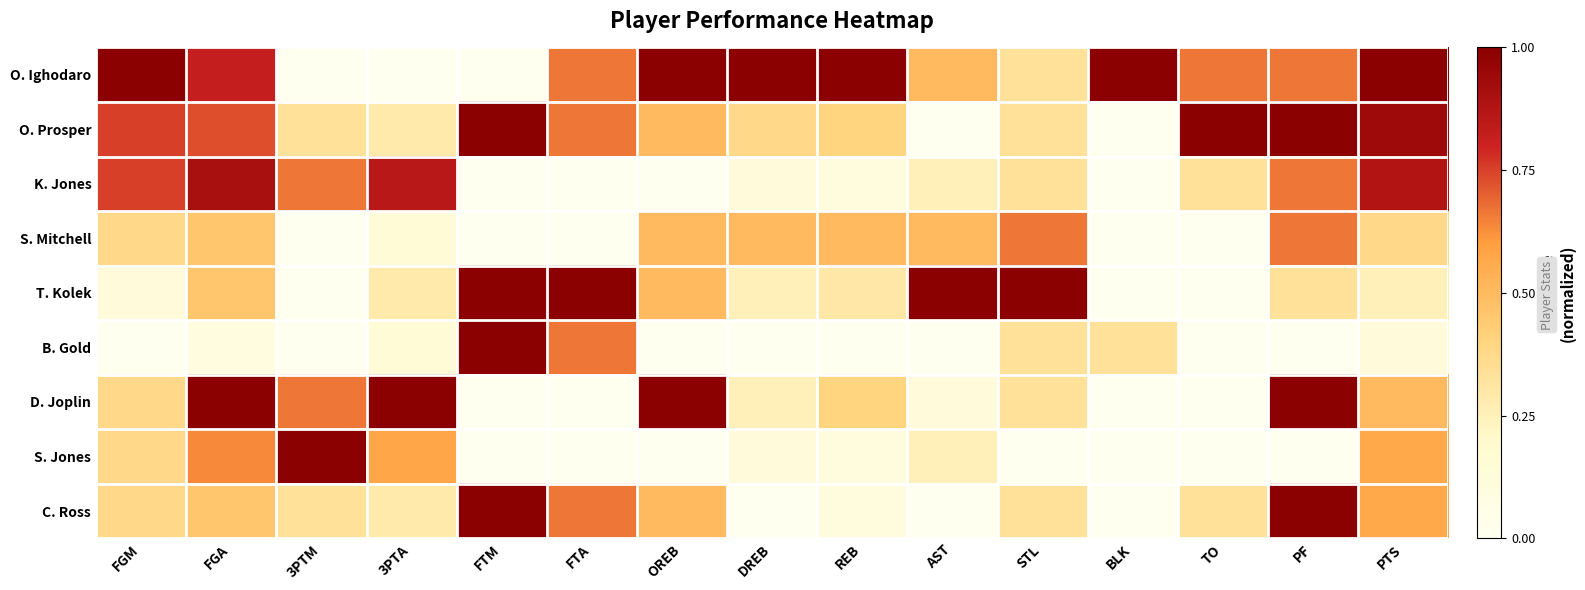

At which category is the sum across all series the highest?

FGA